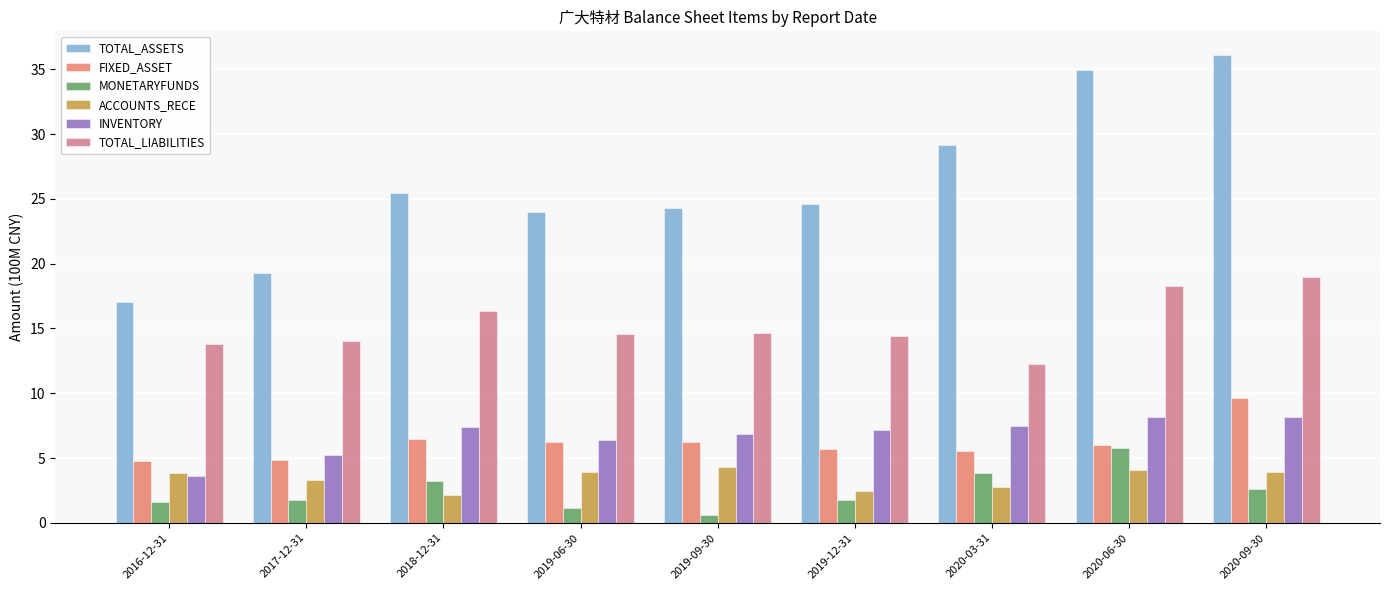

Are the bars grouped side by side (vs. stacked)?

Yes